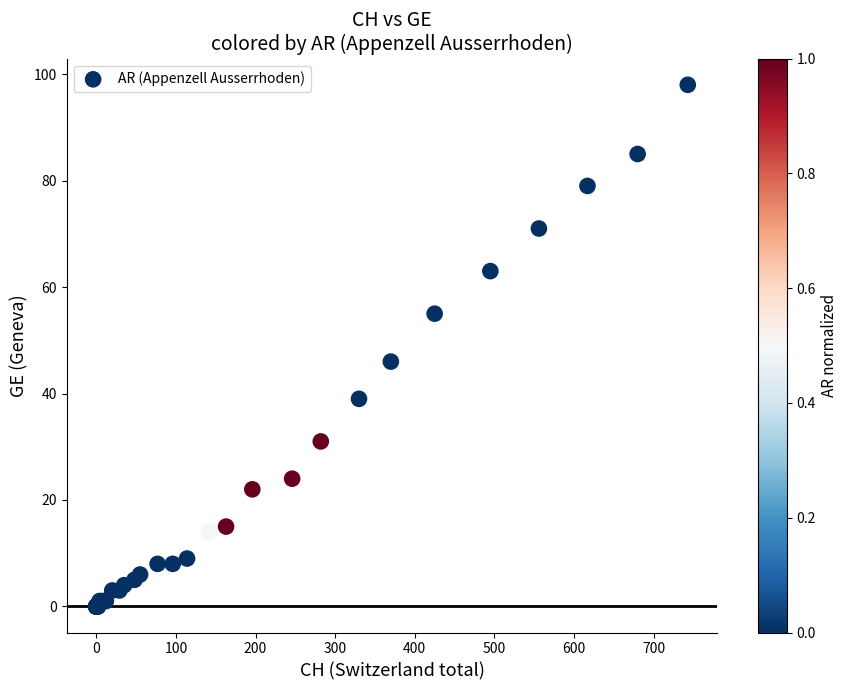

What Y value in the scatter plot is closest to 49?

46